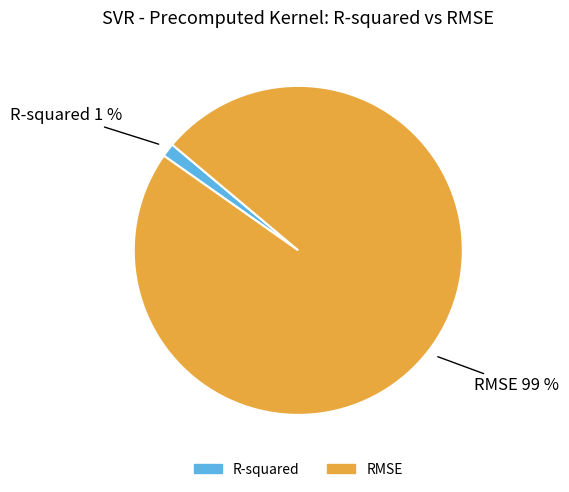

Do R-squared and RMSE together represent more than half of the pie?

Yes